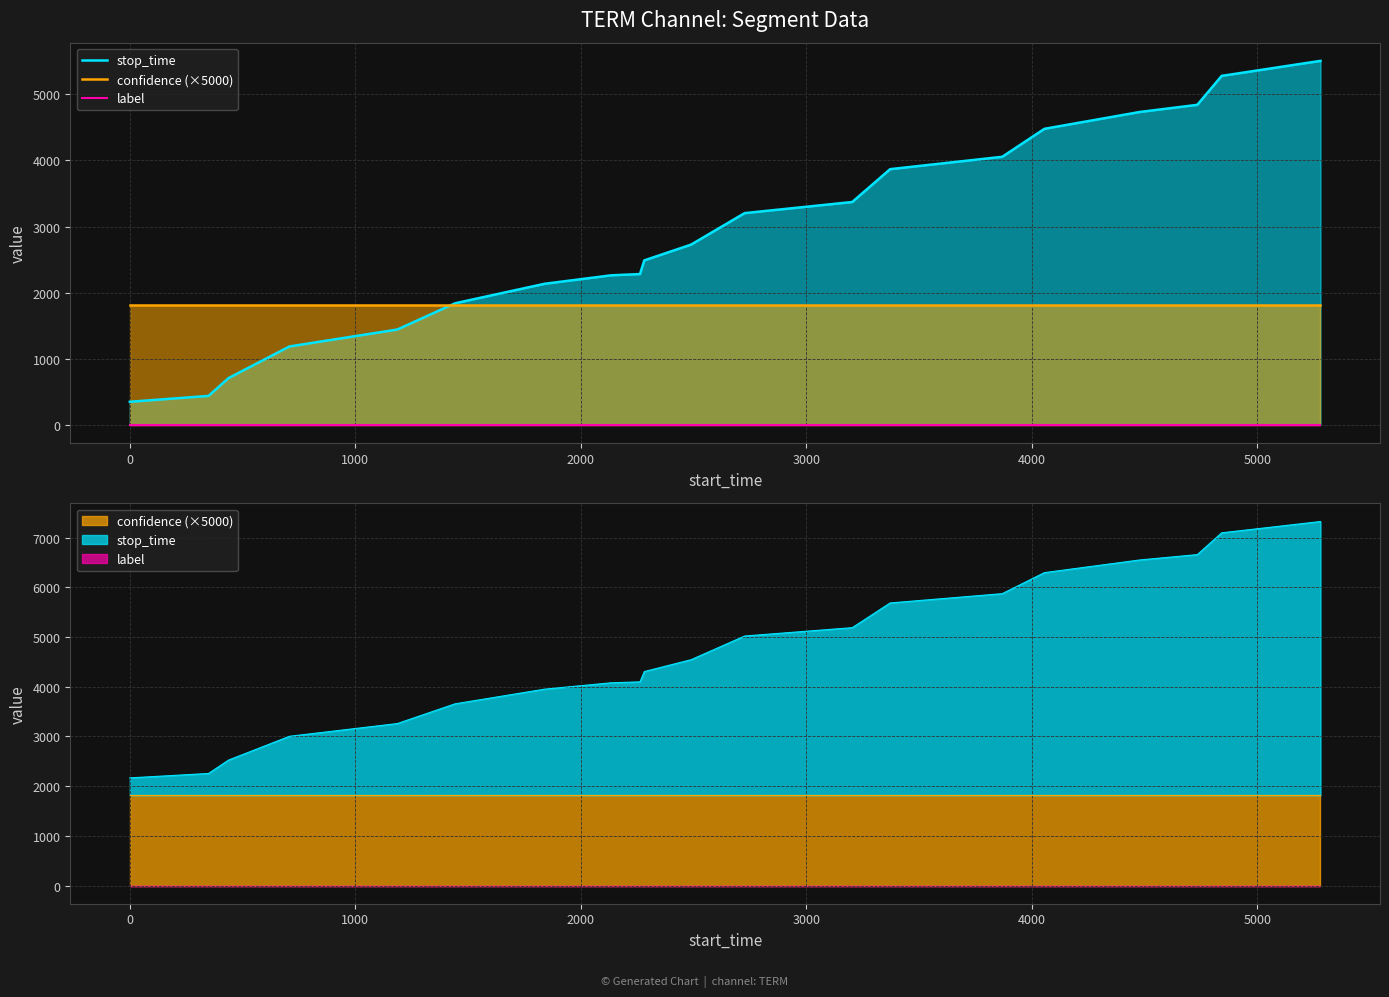

True or false: stop_time and label cross at least once.

False